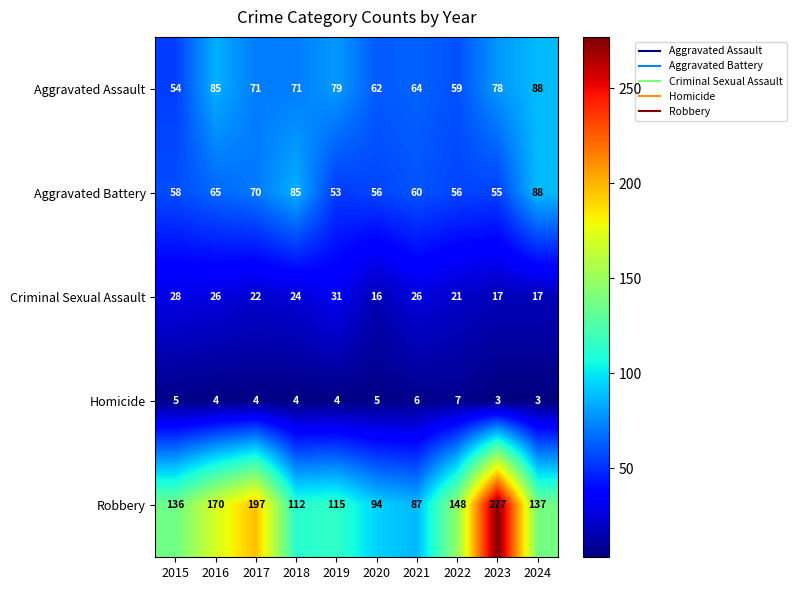

How many Homicide values are between 4 and 5?

6